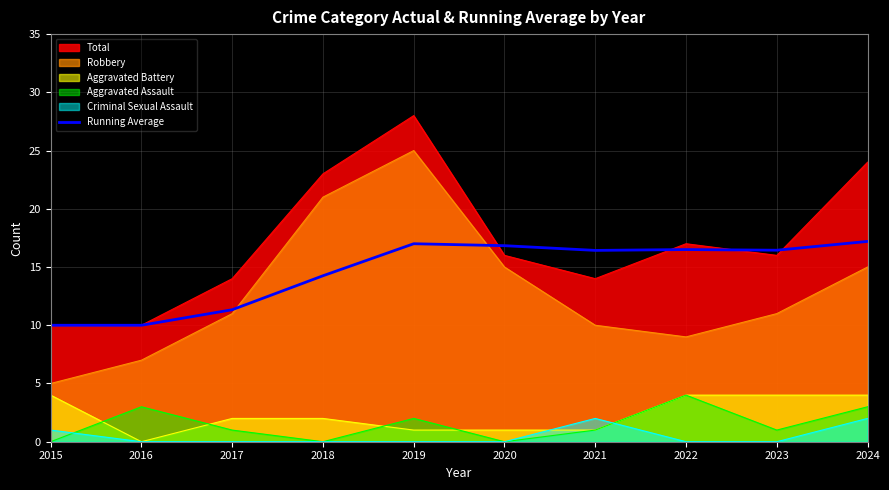

Approximately how many times larger is the value at 2018 compared to 2019?

0.8